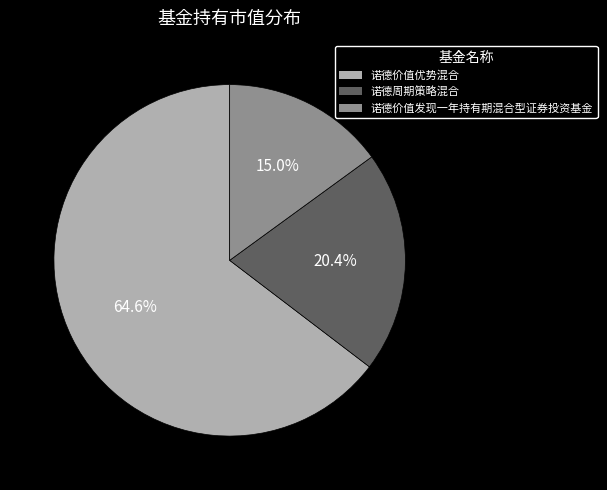

Is the sum of 诺德价值优势混合 and 诺德价值发现一年持有期混合型证券投资基金 greater than half?

Yes